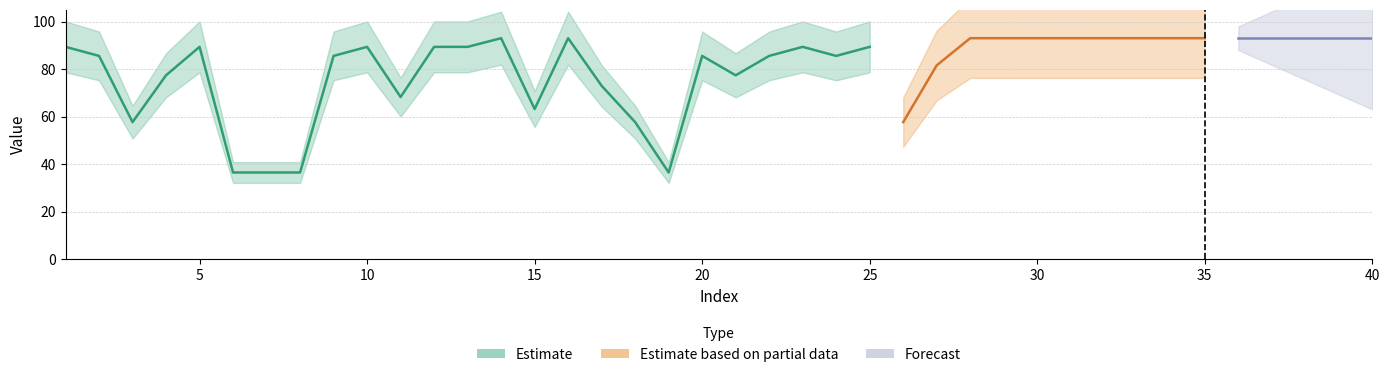

At which category does the chart reach its minimum across all series?

6